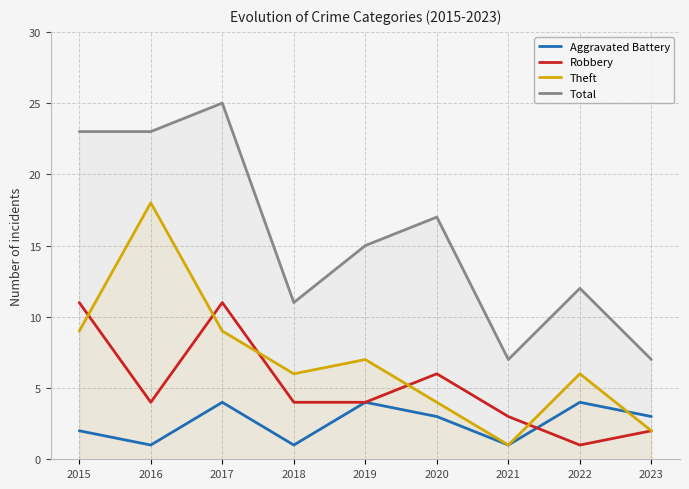

True or false: Theft and Total intersect in this chart.

False